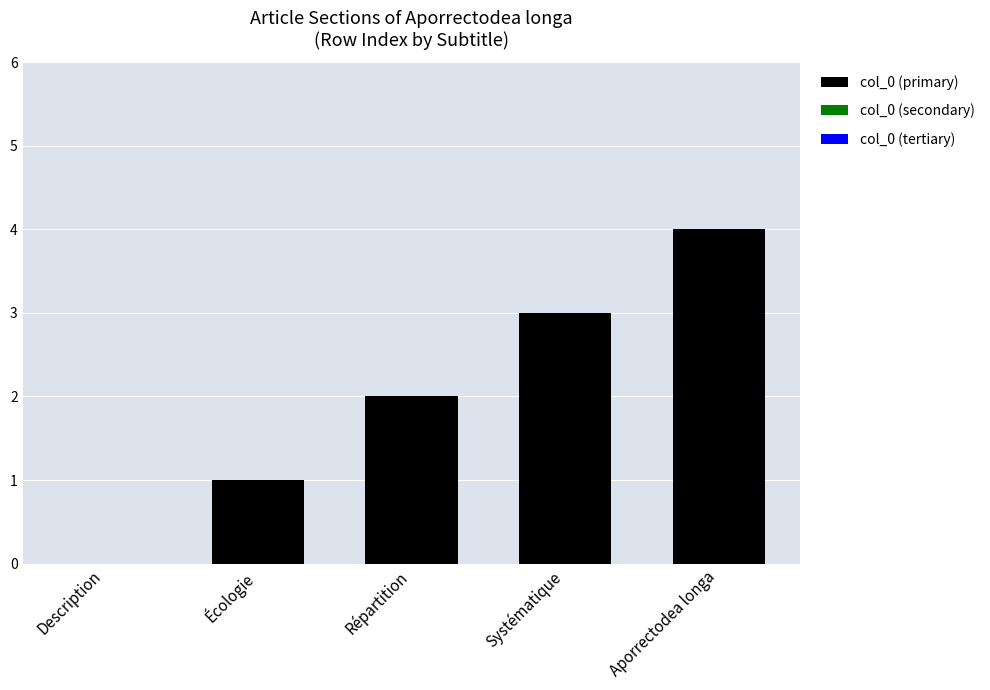

Are the bars horizontal?

No